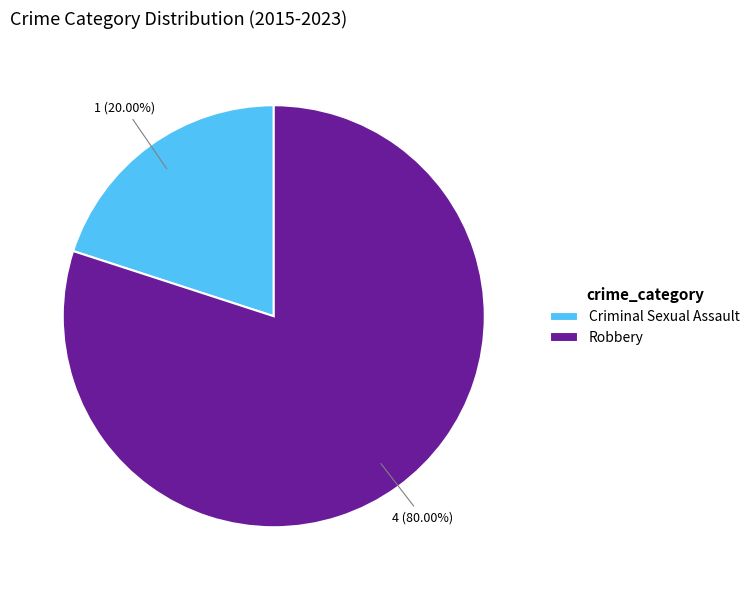

Approximately how many times larger is the value at Robbery compared to Criminal Sexual Assault?

4.0